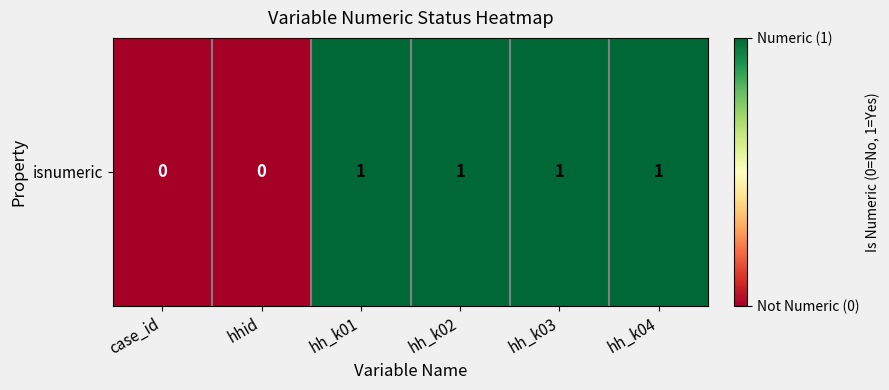

Rank the categories by value from highest to lowest.

hh_k01, hh_k02, hh_k03, hh_k04, case_id, hhid